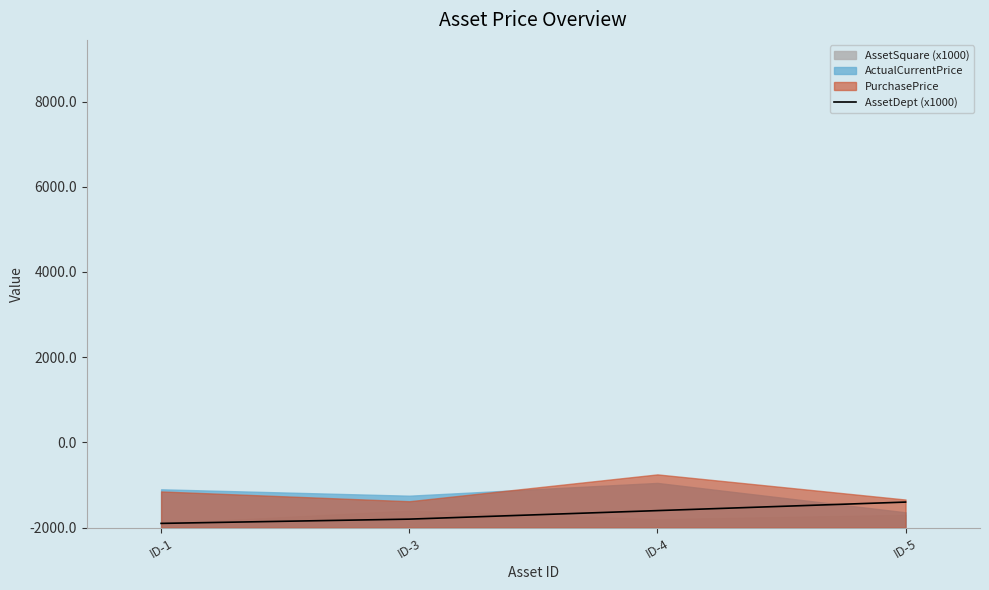

List the labels in order of value, smallest first.

ID-1, ID-3, ID-4, ID-5